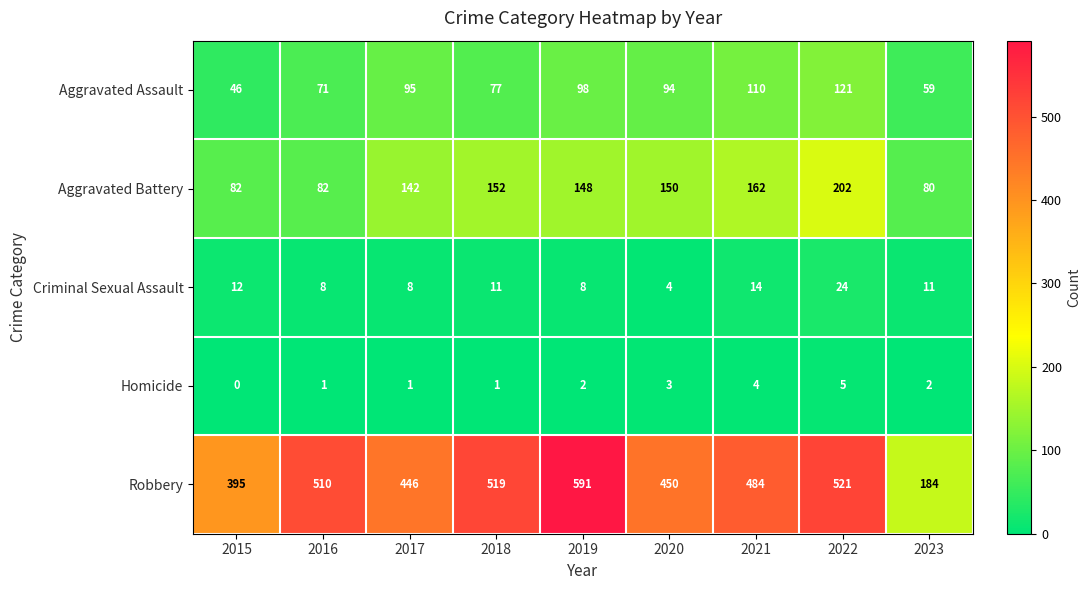

What is the maximum value for Robbery?

591